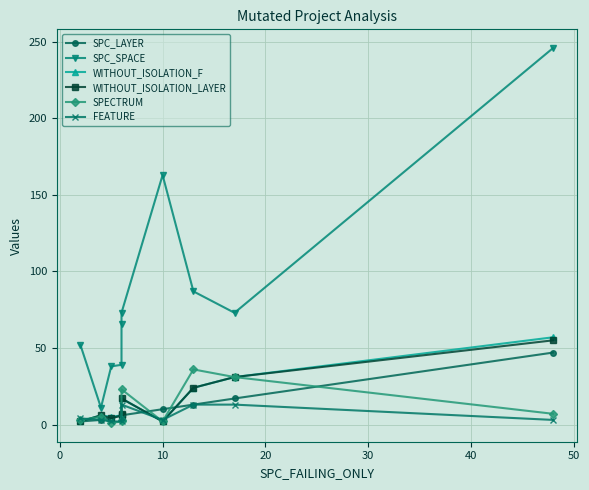

What is the spread (max minus min) of values at 40?

67